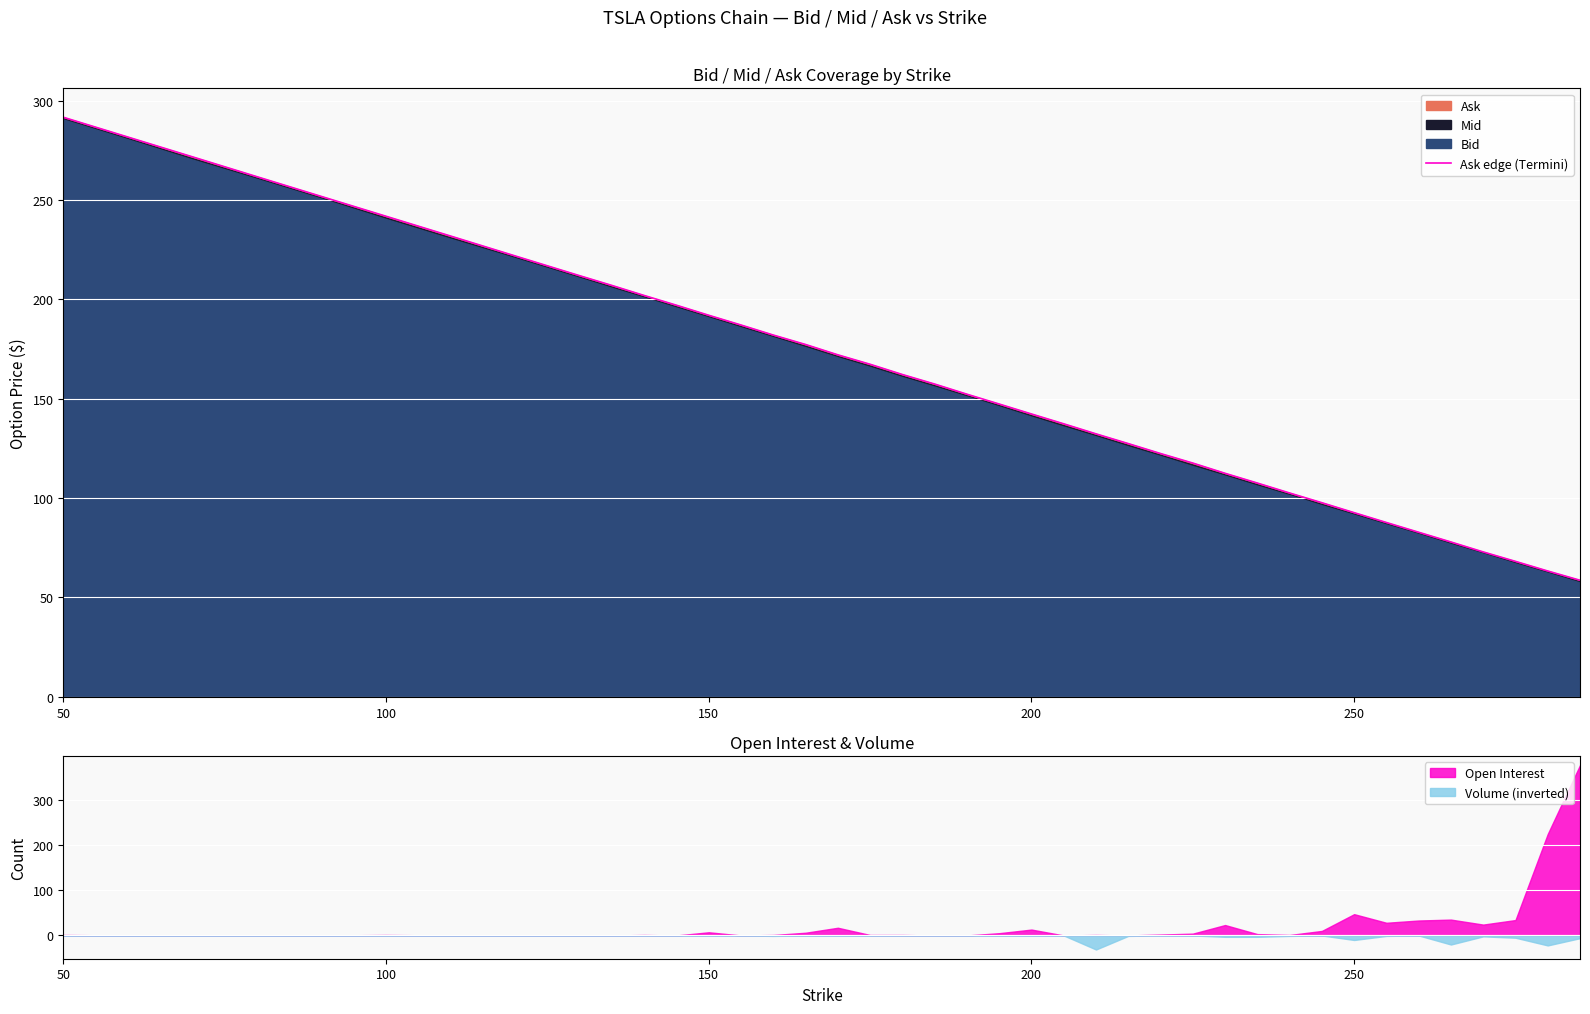

What is the sum of all values?

6371.4